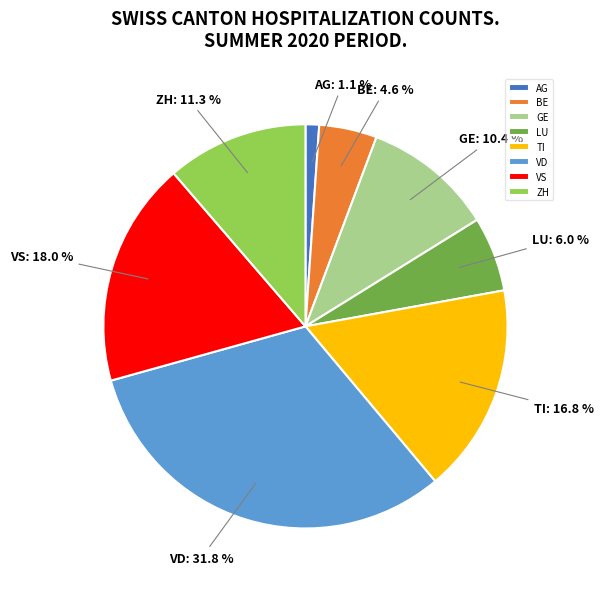

Combined, do LU and GE account for over 50%?

No